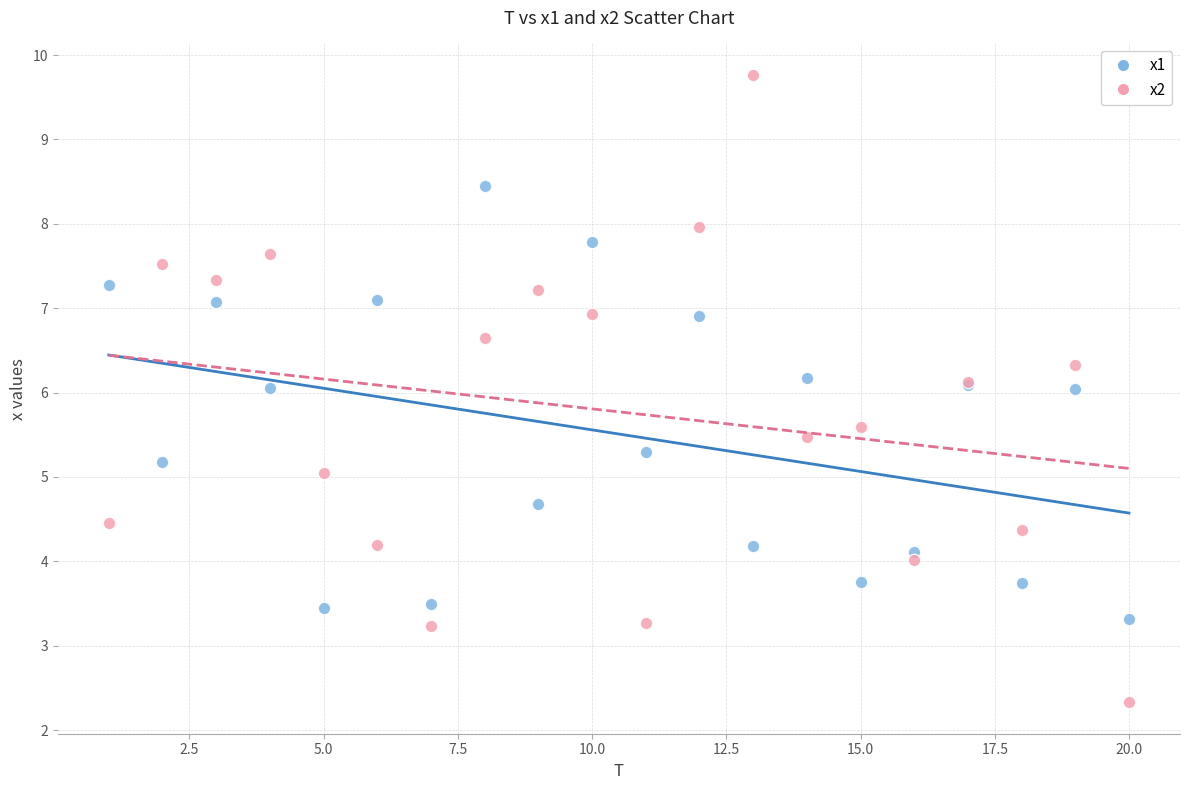

Which series reaches the maximum Y coordinate?

x2